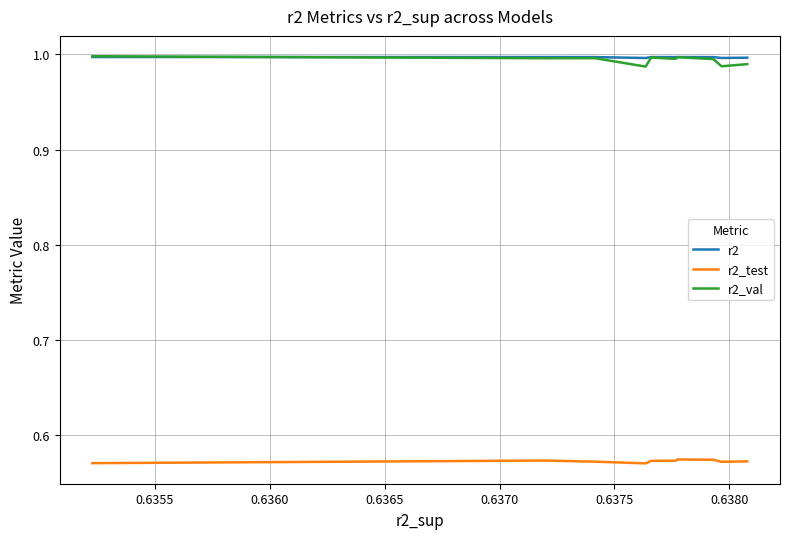

Does the chart display data point markers on the line(s)?

No